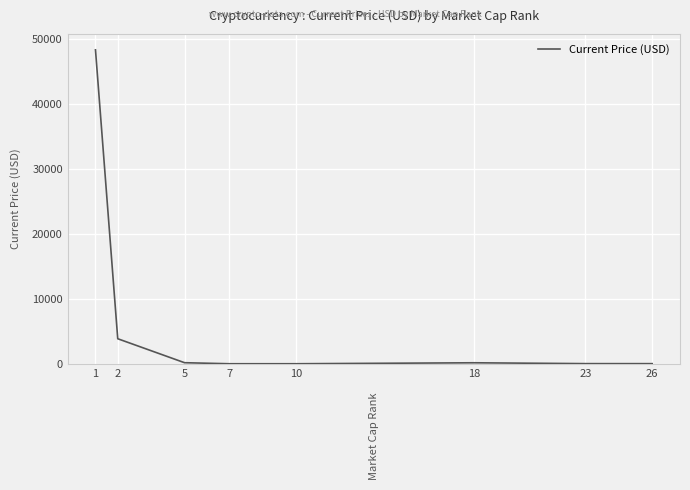

Is it true that the value at 2 is 3855.3?

True